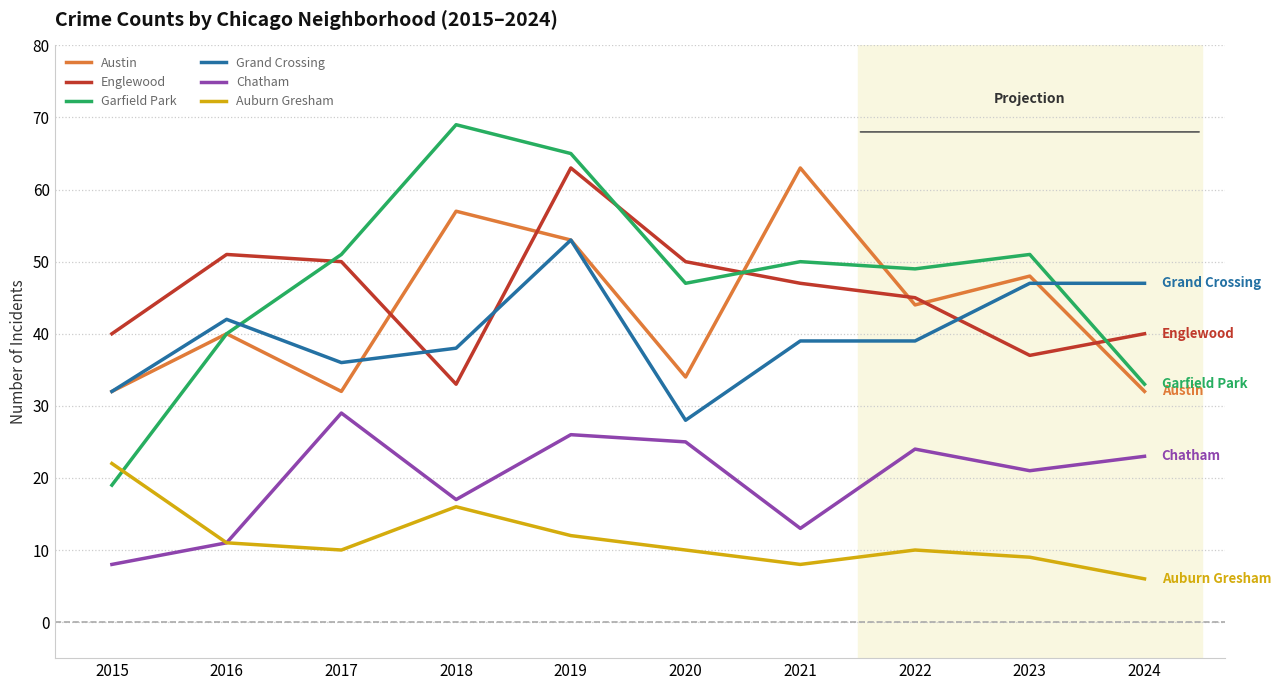

Reading right to left, list all the values displayed in this chart.

Austin: 32	48	44	63	34	53	57	32	40	32
Englewood: 40	37	45	47	50	63	33	50	51	40
Garfield Park: 33	51	49	50	47	65	69	51	40	19
Grand Crossing: 47	47	39	39	28	53	38	36	42	32
Chatham: 23	21	24	13	25	26	17	29	11	8
Auburn Gresham: 6	9	10	8	10	12	16	10	11	22